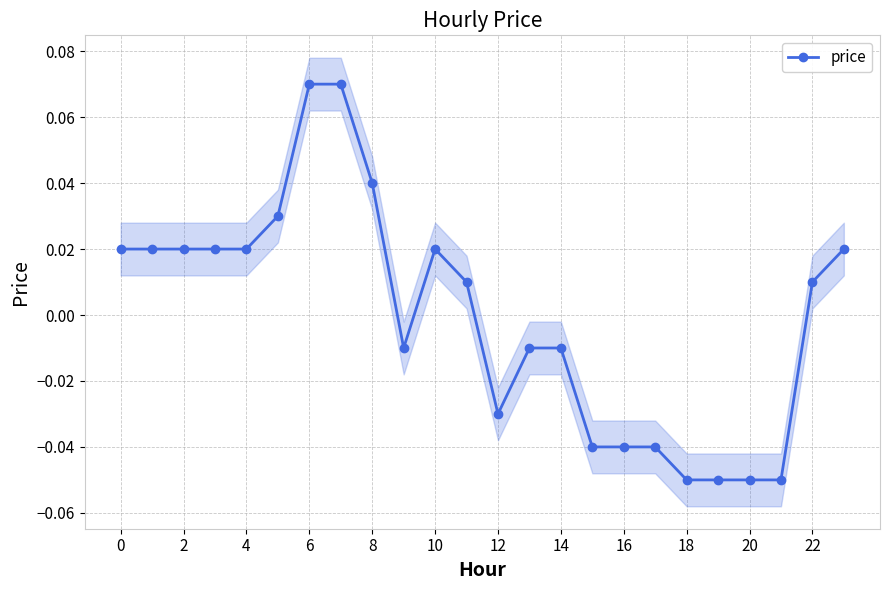

Which label corresponds to the smallest value in the chart?

18